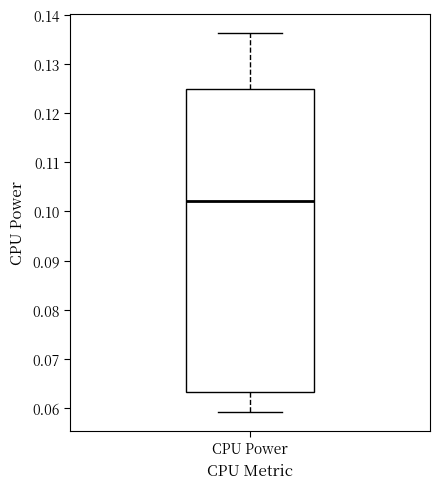

Read this box plot against the y-axis: the position of the median line, the range covered by the box, and the ends of both whiskers. The values are not printed on the chart, so give them approximately, as read against the axis.

median 0.102, box 0.063 to 0.125, whiskers 0.059 to 0.136